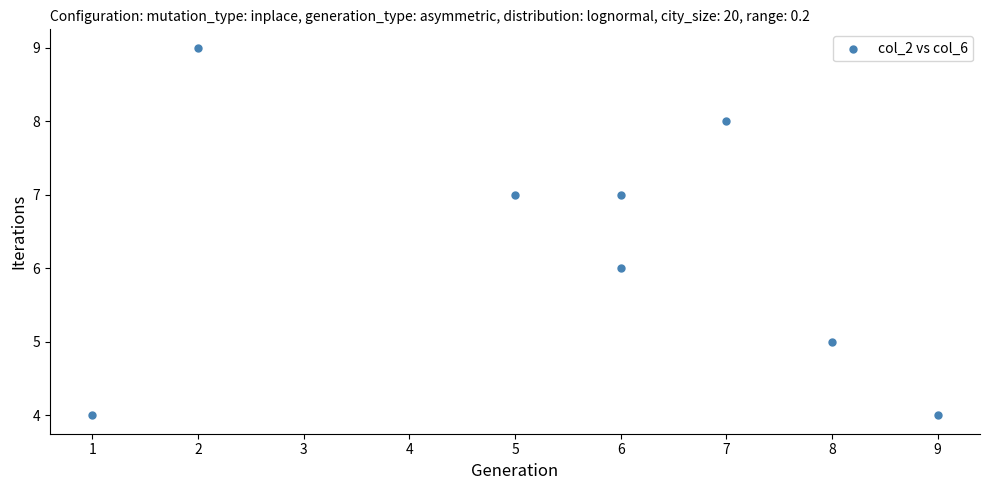

What is the average X value?

6